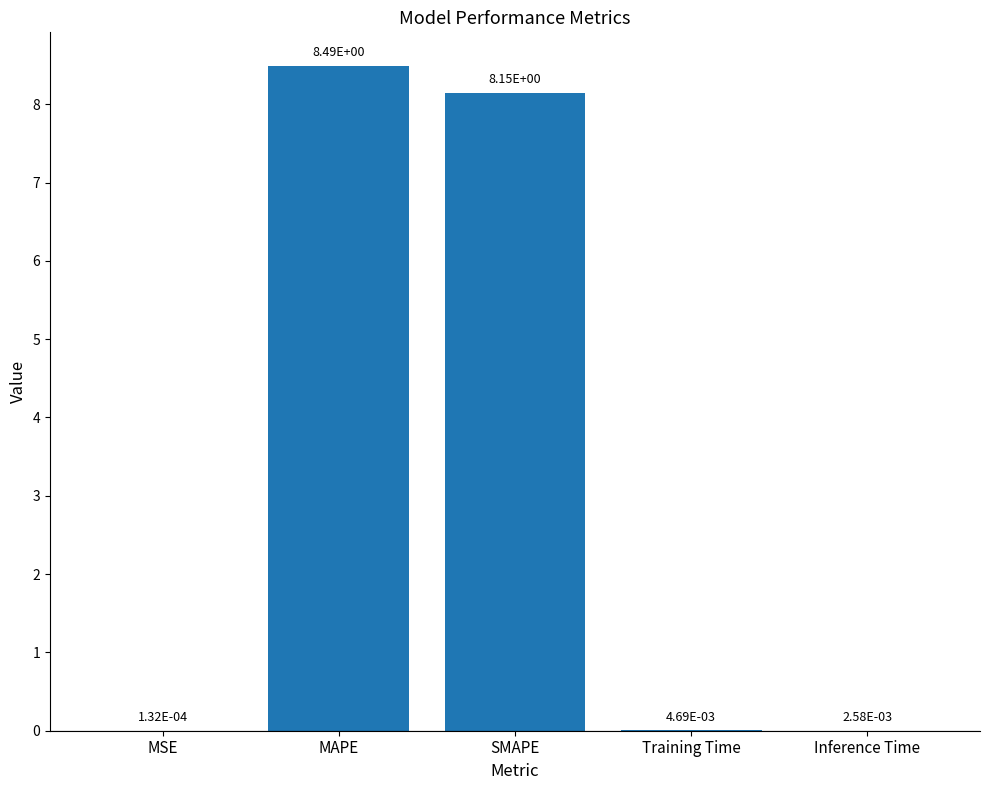

What is the ratio of the value at SMAPE to the value at MAPE?

1.0